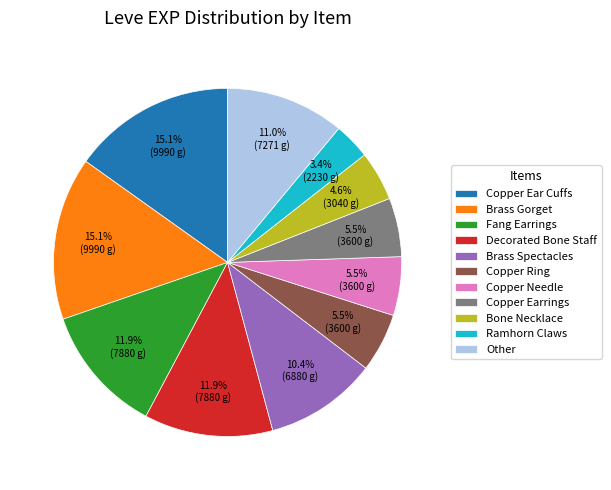

Which category has the smallest portion of the pie?

Ramhorn Claws